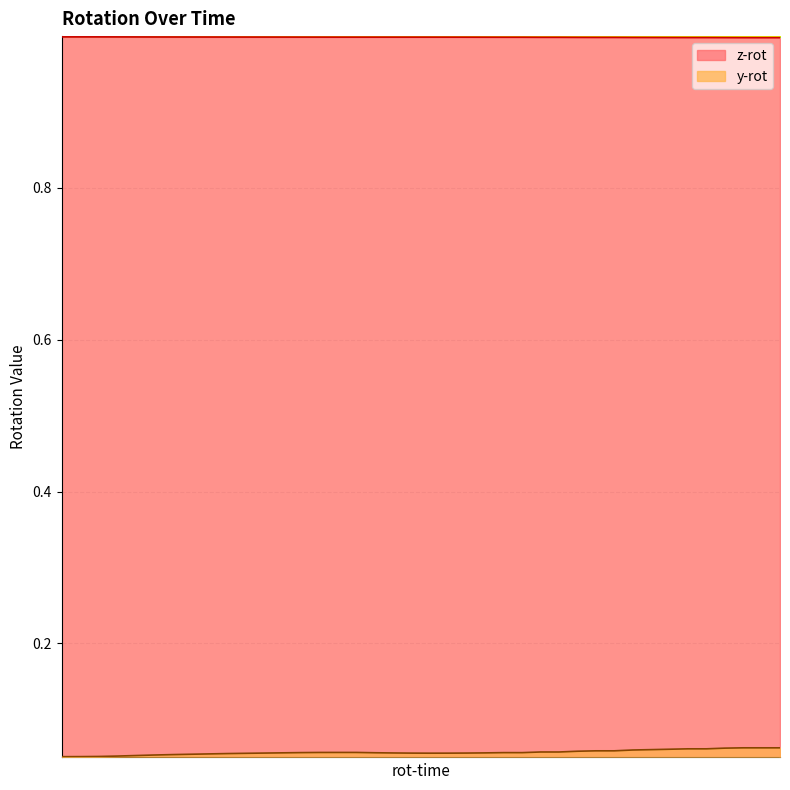

Count the y-rot values in the range 0 to 1.

40